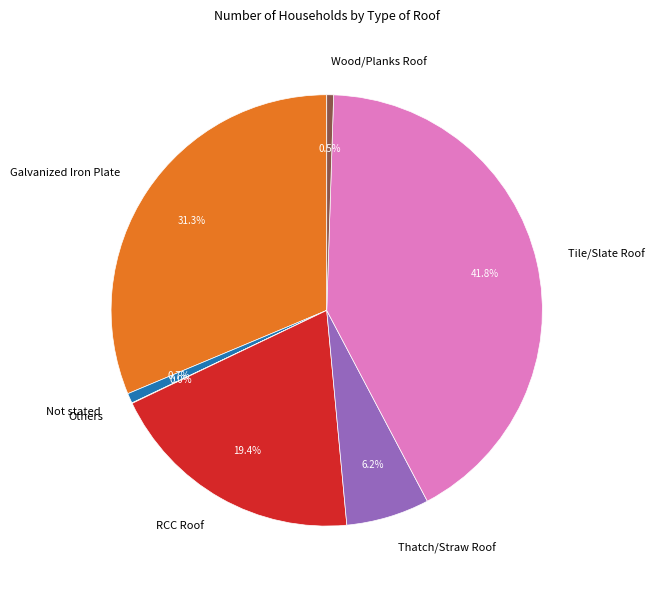

What is the largest slice in the pie chart?

Tile/Slate Roof